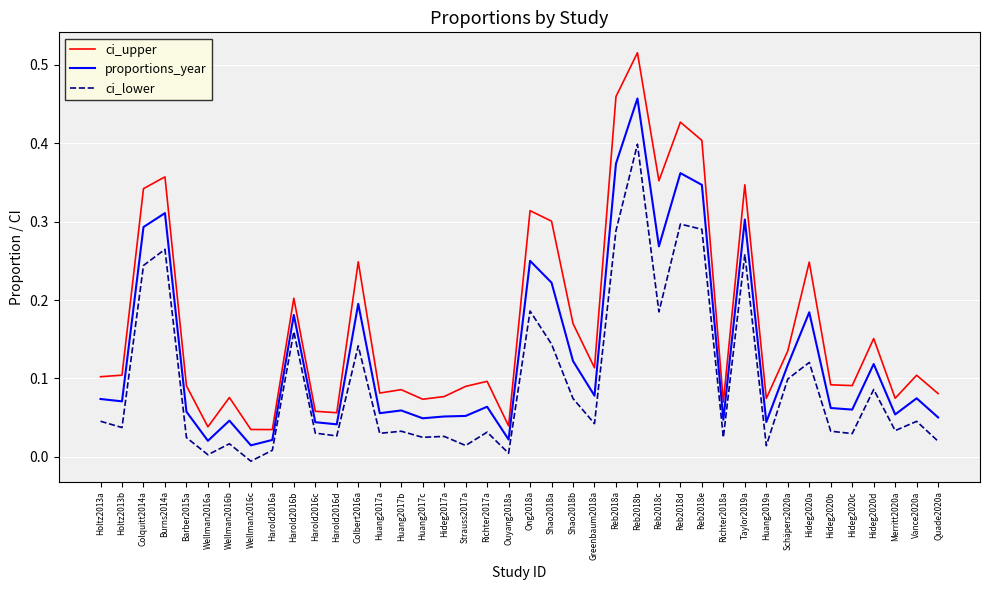

The value of ci_upper at Quade2020a is 0.1. True or false?

True